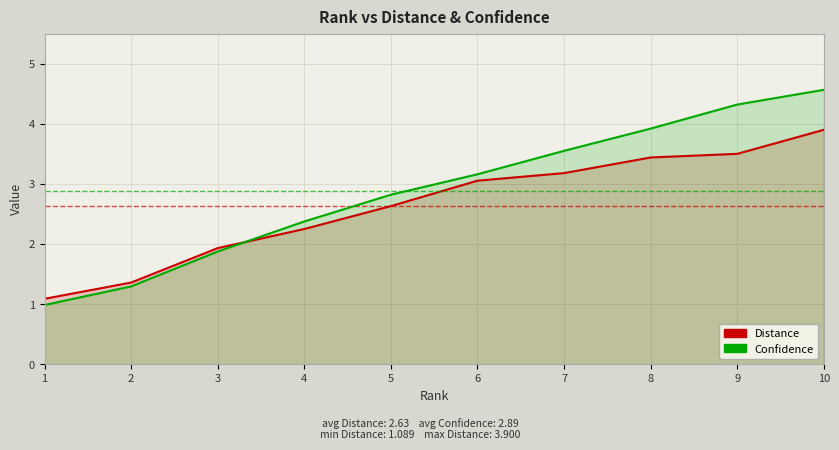

Reading left to right, list all the values displayed in this chart.

Distance: 1=1.1	2=1.4	3=1.9	4=2.2	5=2.6	6=3.1	7=3.2	8=3.4	9=3.5	10=3.9
Confidence: 1=1.0	2=1.3	3=1.9	4=2.4	5=2.8	6=3.2	7=3.5	8=3.9	9=4.3	10=4.6